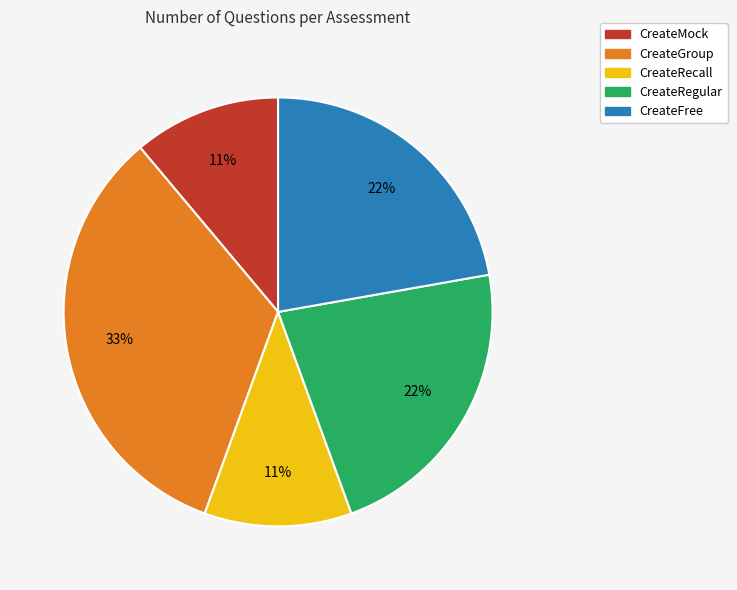

Is it true that CreateFree is 31% of the pie?

False